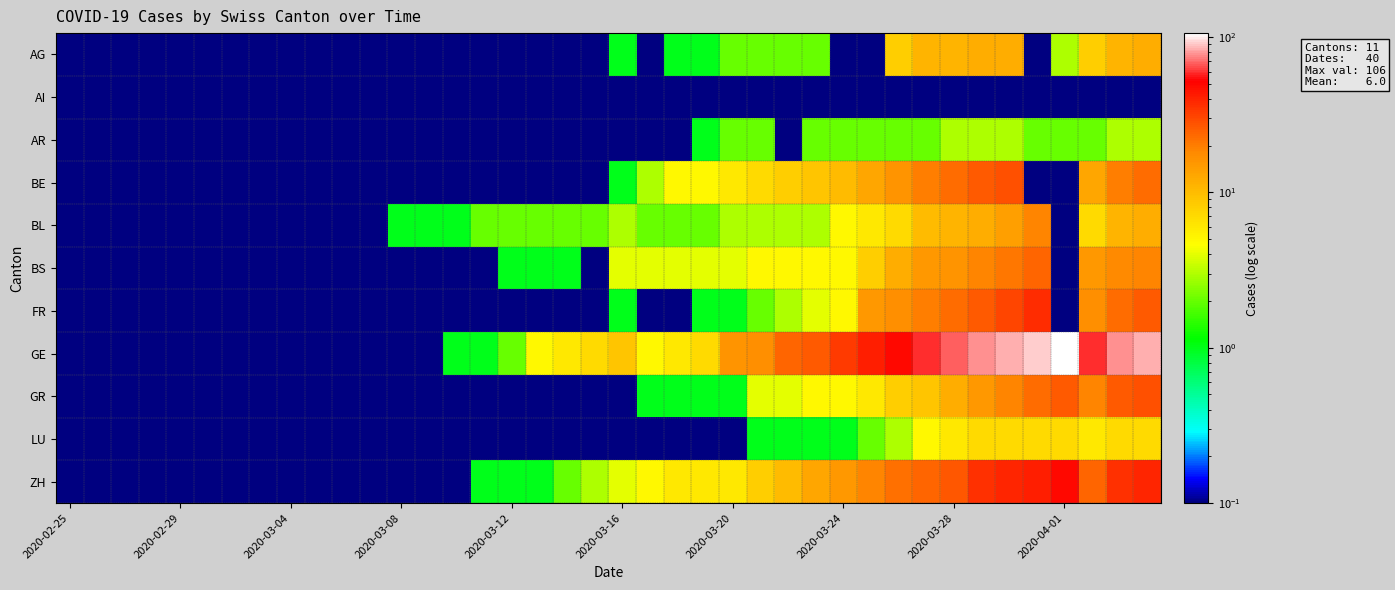

At how many categories does at least one series exceed 6?

19